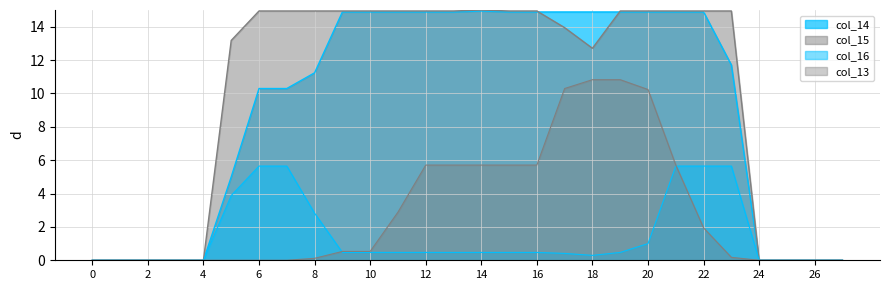

Reading left to right, extract all data points from this chart.

col_14: 0=0.0	1=0.0	2=0.0	3=0.0	4=0.0	5=5.0	6=10.3	7=10.3	8=11.2	9=14.9	10=14.9	11=14.9	12=14.9	13=14.9	14=14.9	15=14.9	16=14.9	17=14.9	18=14.9	19=14.9	20=14.9	21=14.9	22=14.9	23=11.7	24=0.0	25=0.0	26=0.0	27=0.0
col_15: 0=0.0	1=0.0	2=0.0	3=0.0	4=0.0	5=13.2	6=14.9	7=14.9	8=14.9	9=14.9	10=14.9	11=14.9	12=14.9	13=14.9	14=15.0	15=14.9	16=14.9	17=13.9	18=12.7	19=14.9	20=14.9	21=14.9	22=14.9	23=14.9	24=0.0	25=0.0	26=0.0	27=0.0
col_16: 0=0.0	1=0.0	2=0.0	3=0.0	4=0.0	5=3.9	6=5.6	7=5.6	8=2.8	9=0.5	10=0.5	11=0.5	12=0.5	13=0.5	14=0.5	15=0.5	16=0.5	17=0.4	18=0.3	19=0.5	20=1.0	21=5.6	22=5.6	23=5.6	24=0.0	25=0.0	26=0.0	27=0.0
col_13: 0=0.0	1=0.0	2=0.0	3=0.0	4=0.0	5=0.0	6=0.0	7=0.0	8=0.1	9=0.5	10=0.5	11=2.9	12=5.7	13=5.7	14=5.7	15=5.7	16=5.7	17=10.3	18=10.8	19=10.8	20=10.2	21=5.7	22=1.9	23=0.2	24=0.0	25=0.0	26=0.0	27=0.0